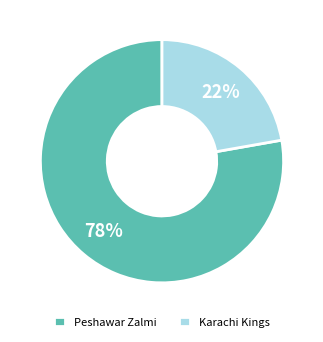

Which slice represents more than half of the pie?

Peshawar Zalmi